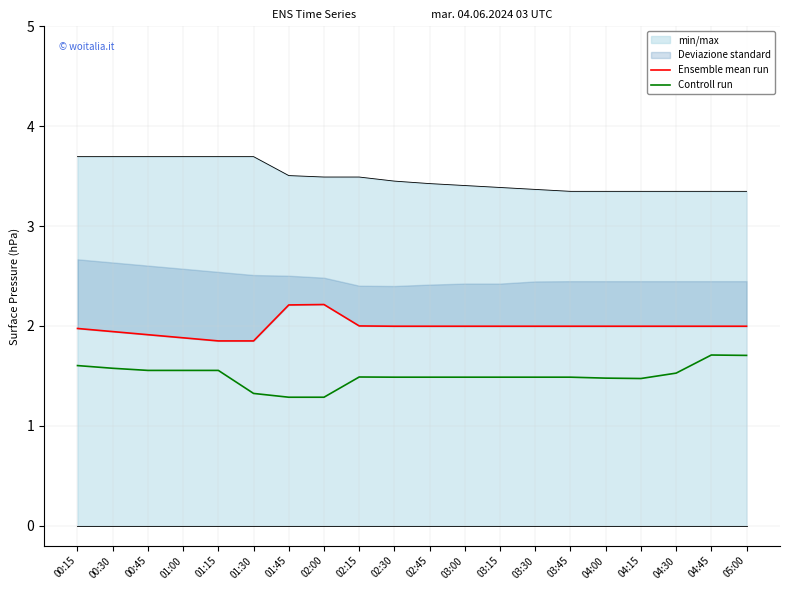

Rank the series by their maximum value, from highest to lowest.

Ensemble mean run, Controll run